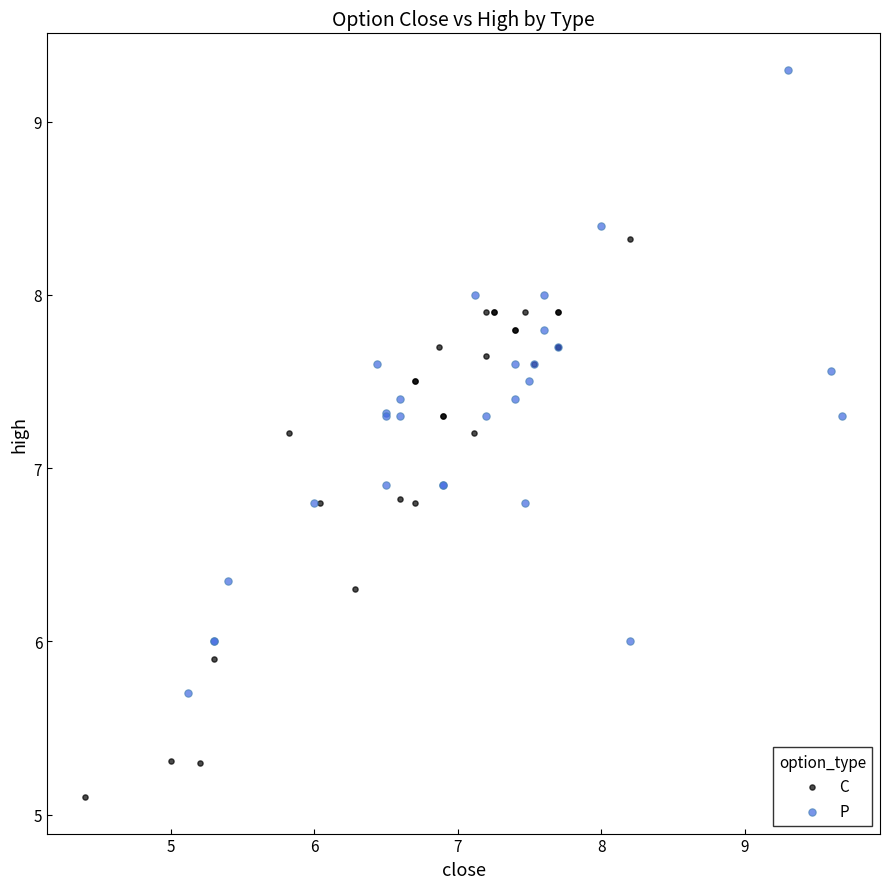

Which series reaches the minimum Y coordinate?

C